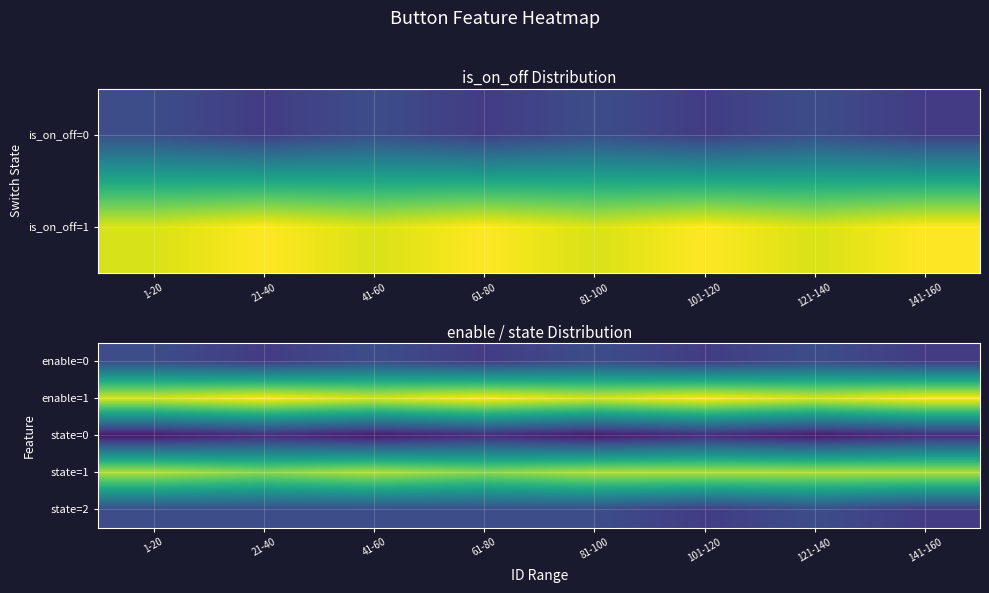

Rank the series at 81-100 from highest to lowest value.

enable=1, state=1, enable=0, state=2, state=0